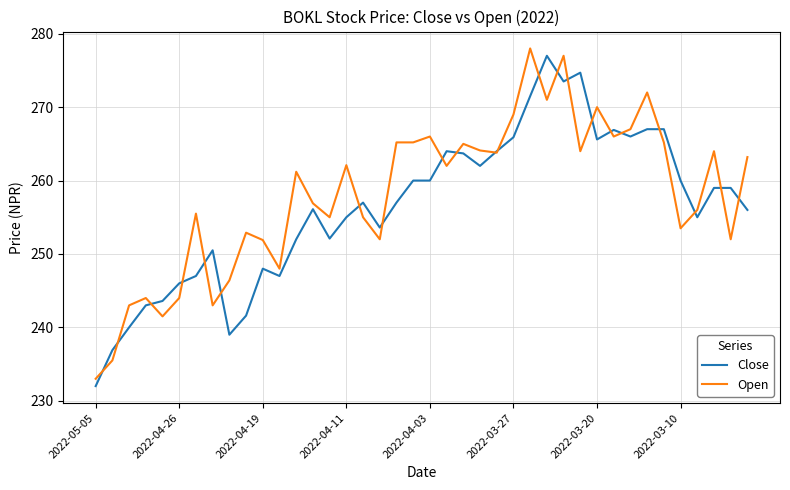

After their last crossing, which series has the higher values: Open or Close?

Open